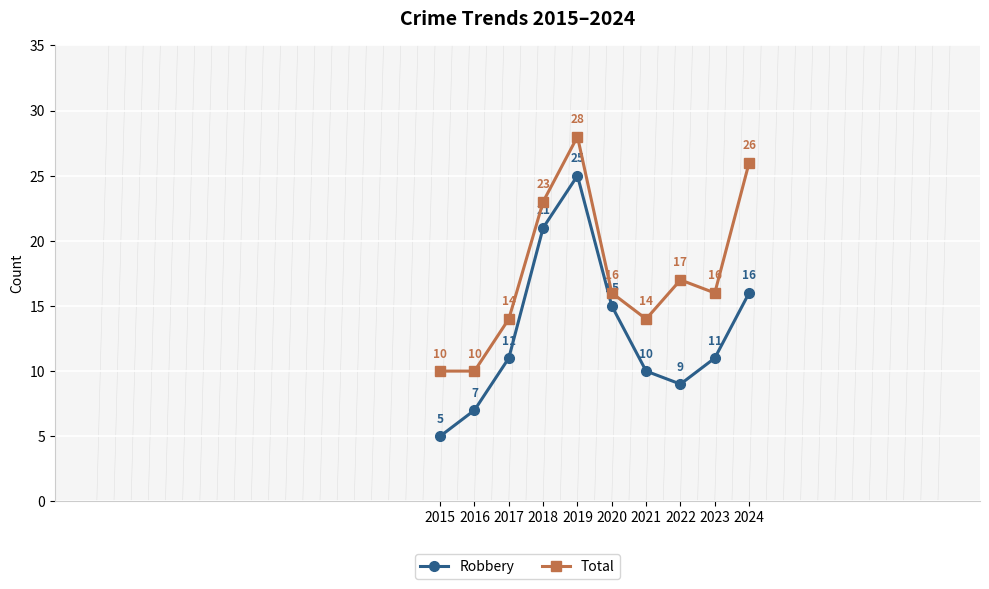

Rank the series by their average value, from lowest to highest.

Robbery, Total